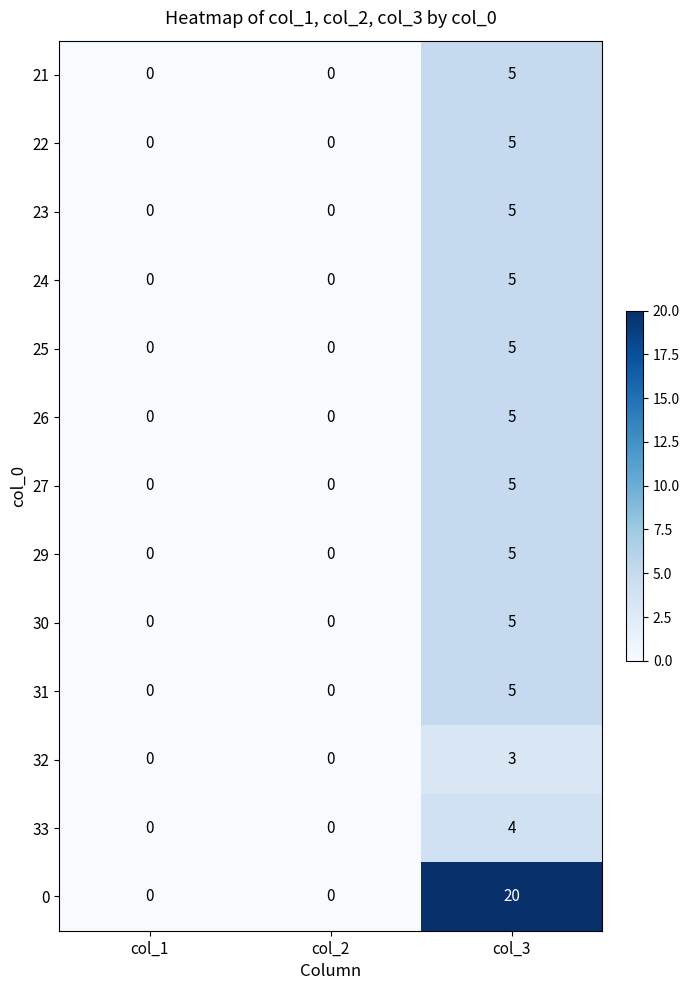

What is the greatest value displayed?

20